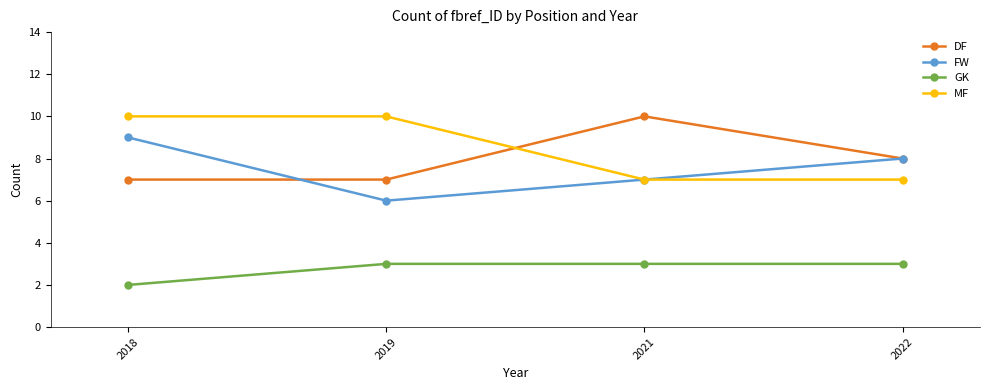

True or false: GK and FW intersect in this chart.

False